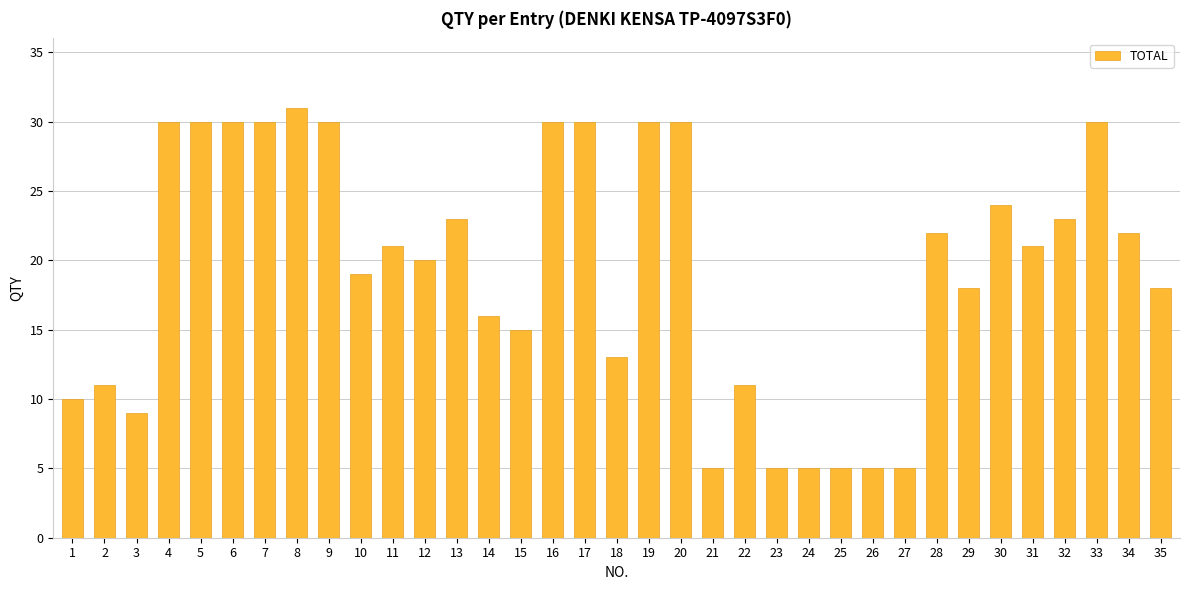

What is the value of the 26th bar from the left?

5